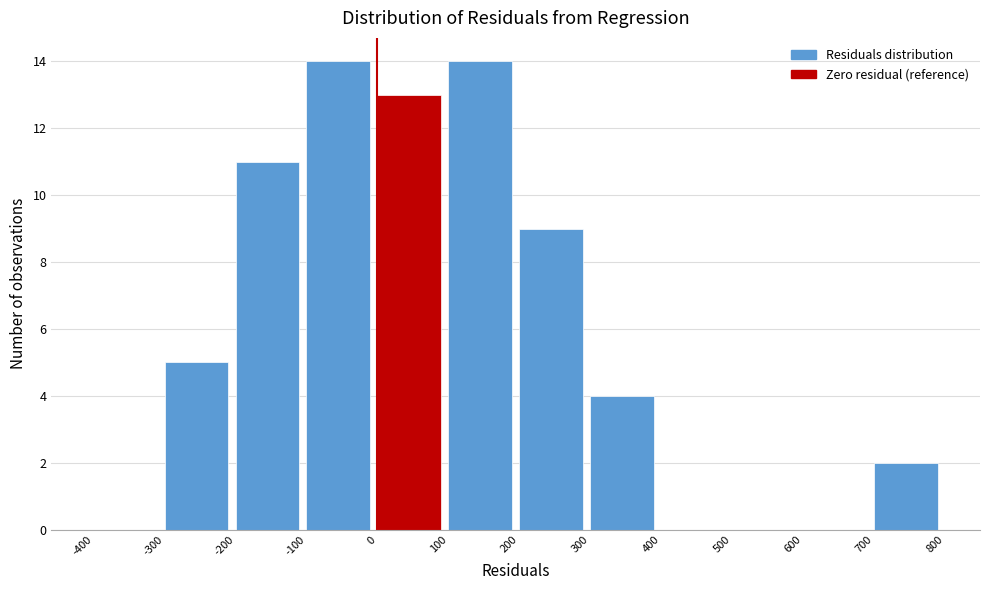

What is the height of the bar covering 100 to 200 on the x-axis? The values are not printed on the chart, so give them approximately, as read against the axis.

14